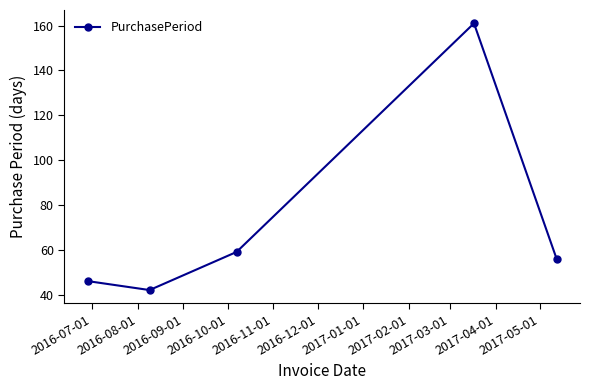

What is the maximum value shown in the chart?

161